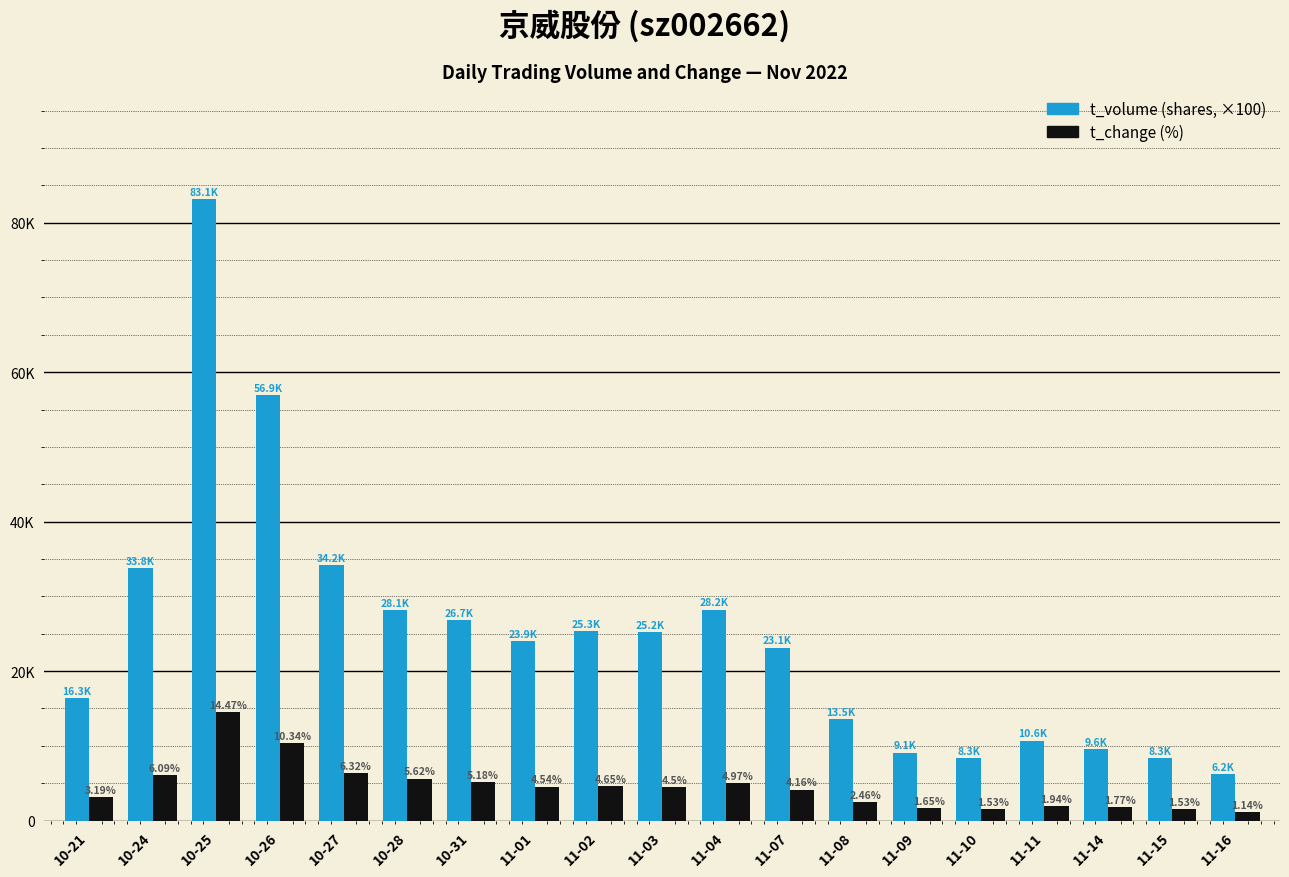

Does the chart contain stacked bars?

No